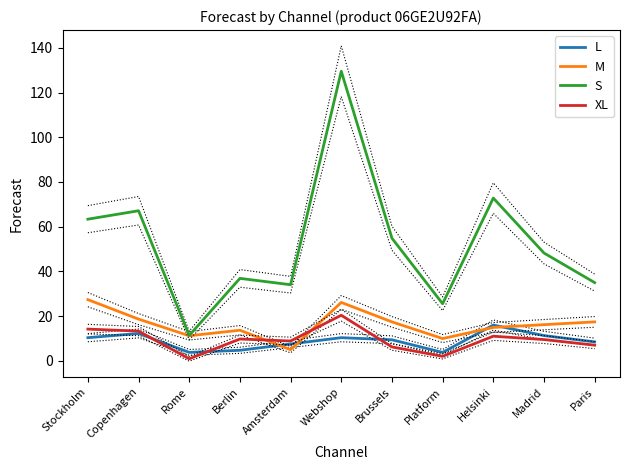

True or false: M and S cross at least once.

False